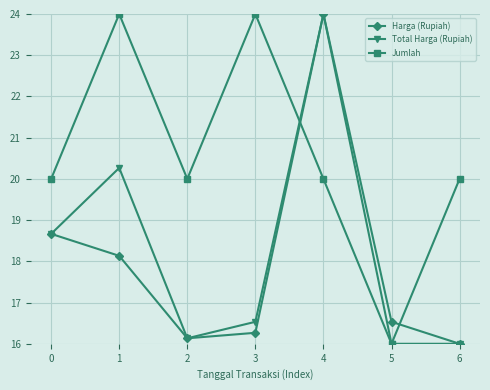

Which category has the lowest value in the Jumlah series?

5